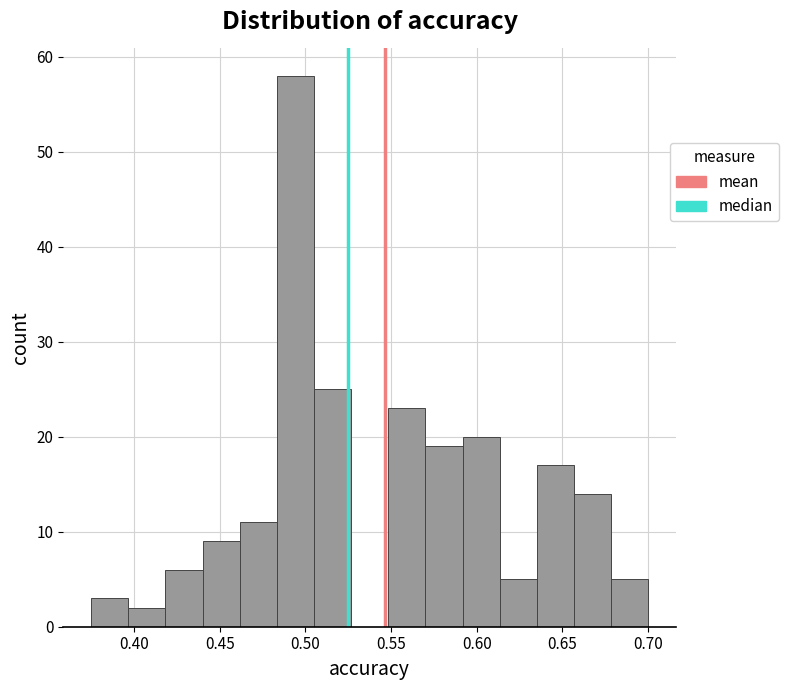

Which range on the x-axis has the tallest bar?

0.485 to 0.505